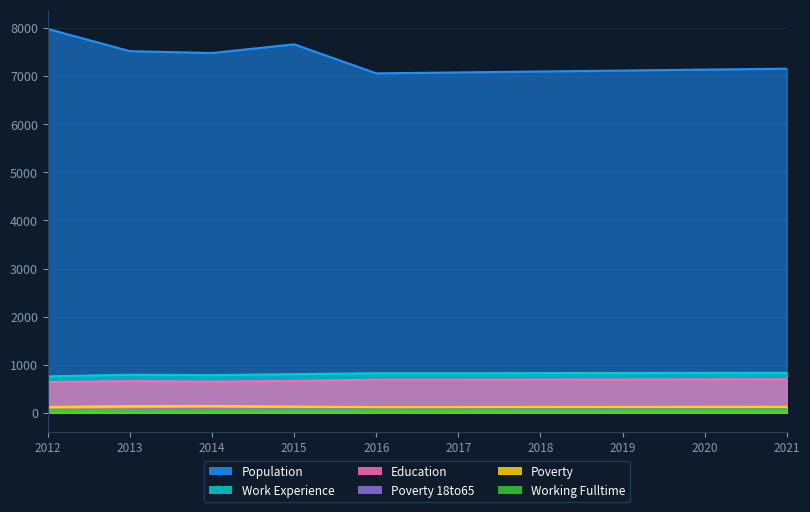

Which series has the widest spread of values?

Population